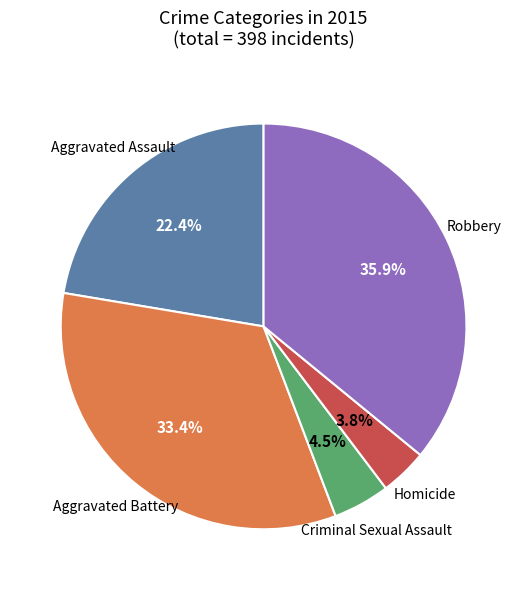

Is there a majority slice in this chart?

No